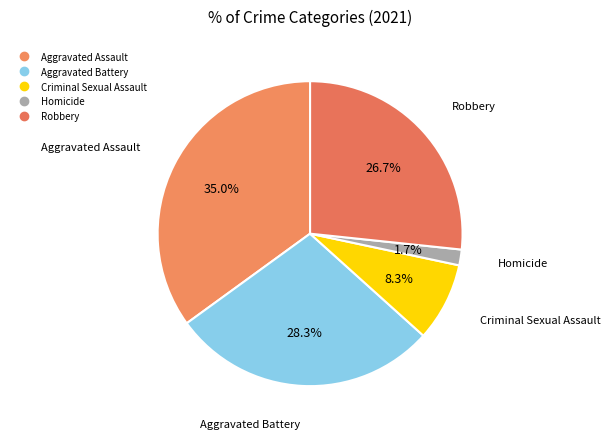

What percentage is the Aggravated Battery slice, to the nearest percent?

28%